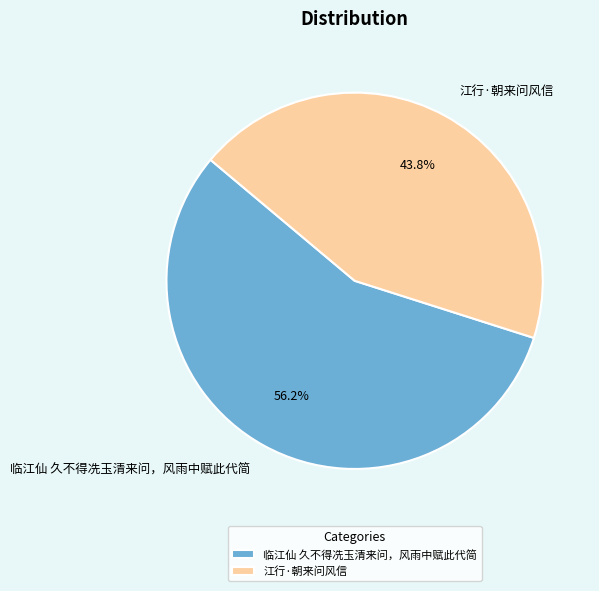

To the nearest percent, what is the combined percentage of 江行·朝来问风信 and 临江仙 久不得冼玉清来问，风雨中赋此代简?

100%